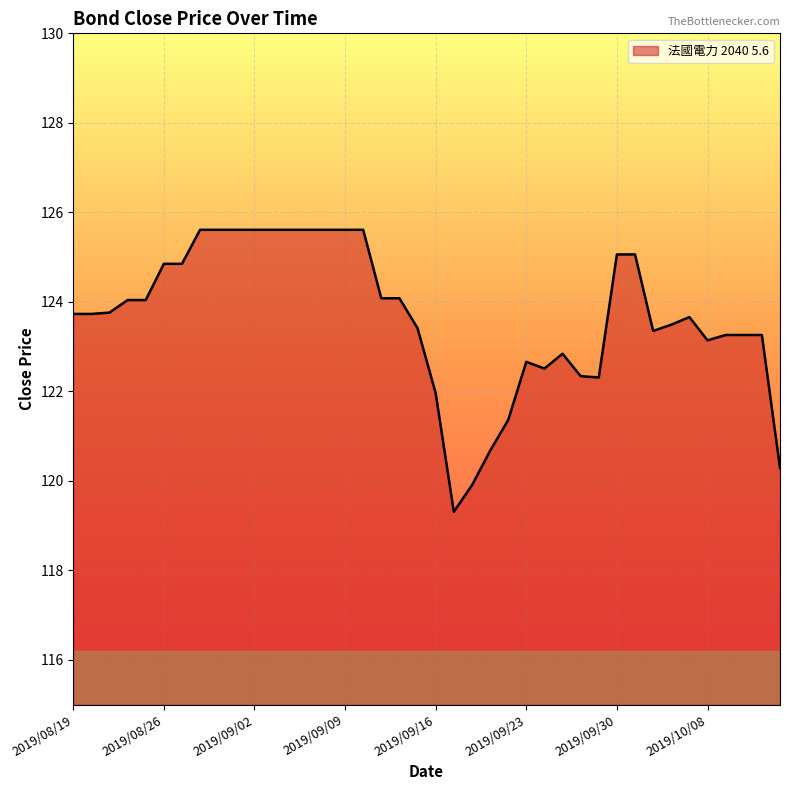

What is the minimum value shown in the chart?

119.3